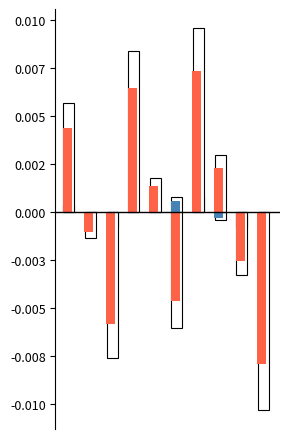

Does the chart contain stacked bars?

No